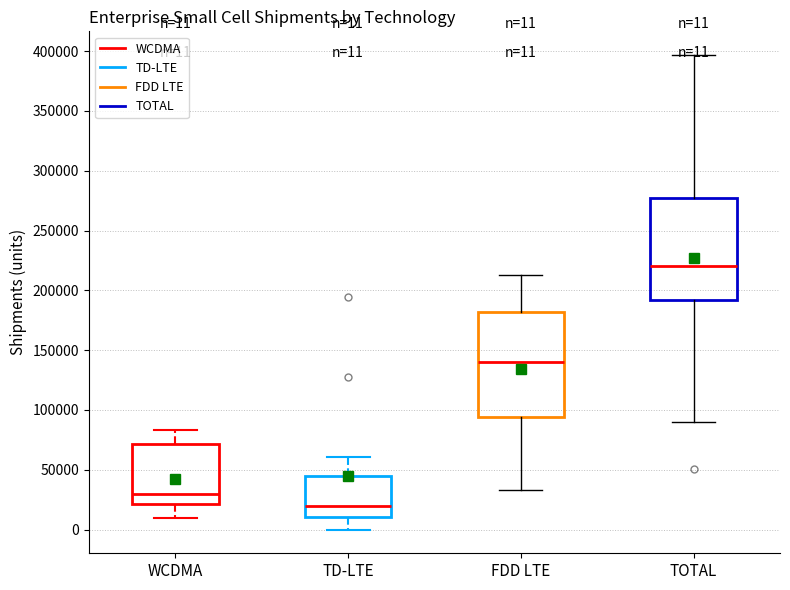

Which box has the lowest median line?

TD-LTE